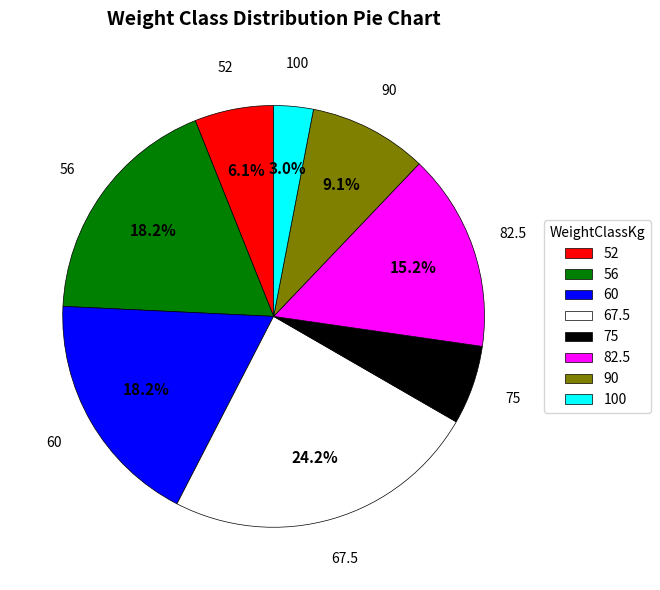

Which has a higher value, 90 or 82.5?

82.5